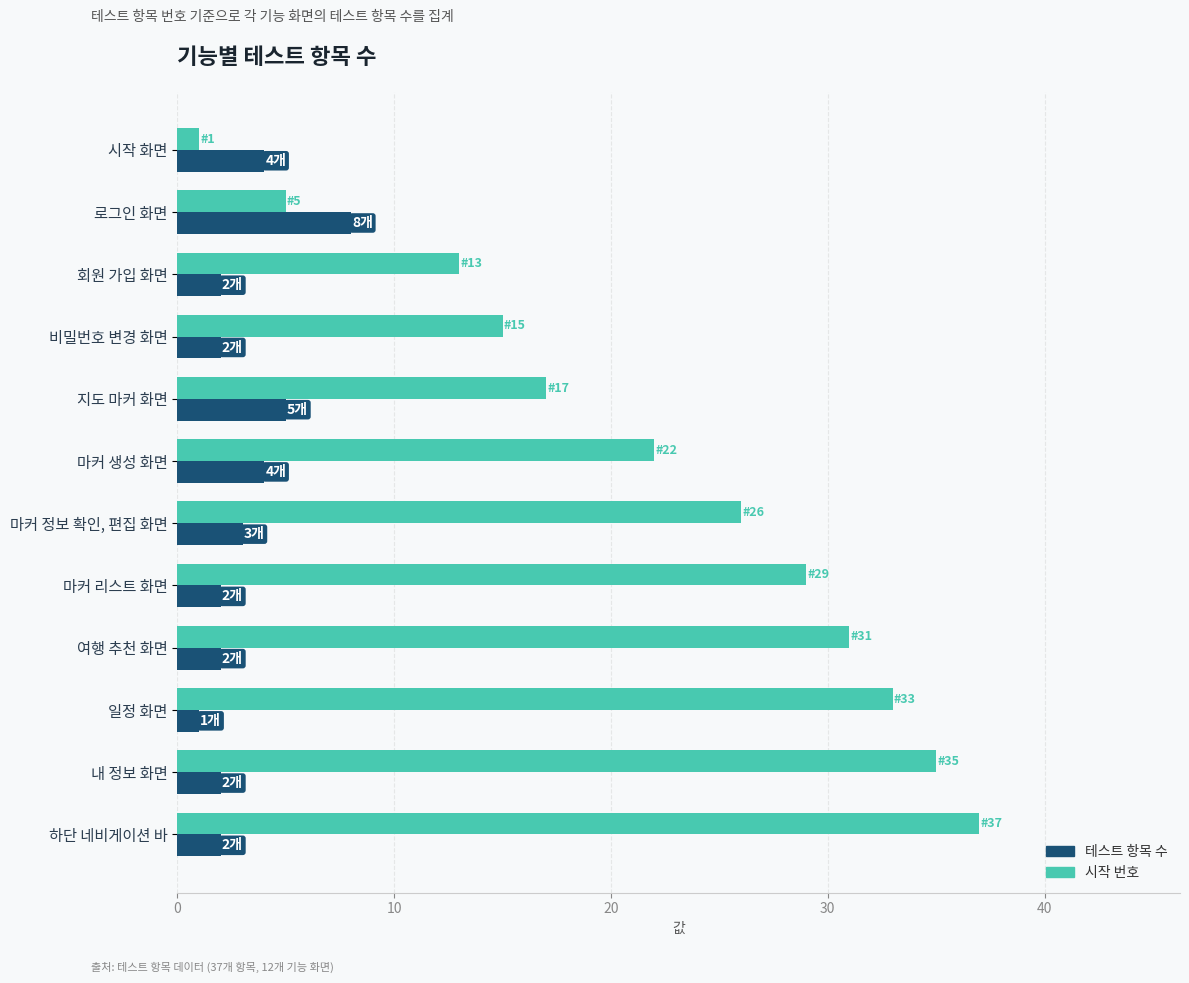

At which label is 시작 번호 closest to 19?

지도 마커 화면